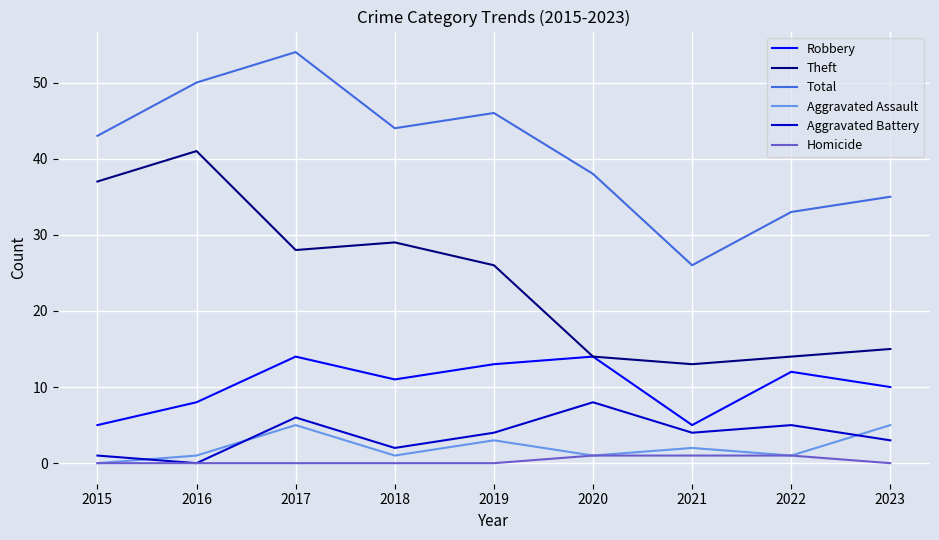

What is the difference between the maximum and minimum values in the Total series?

28